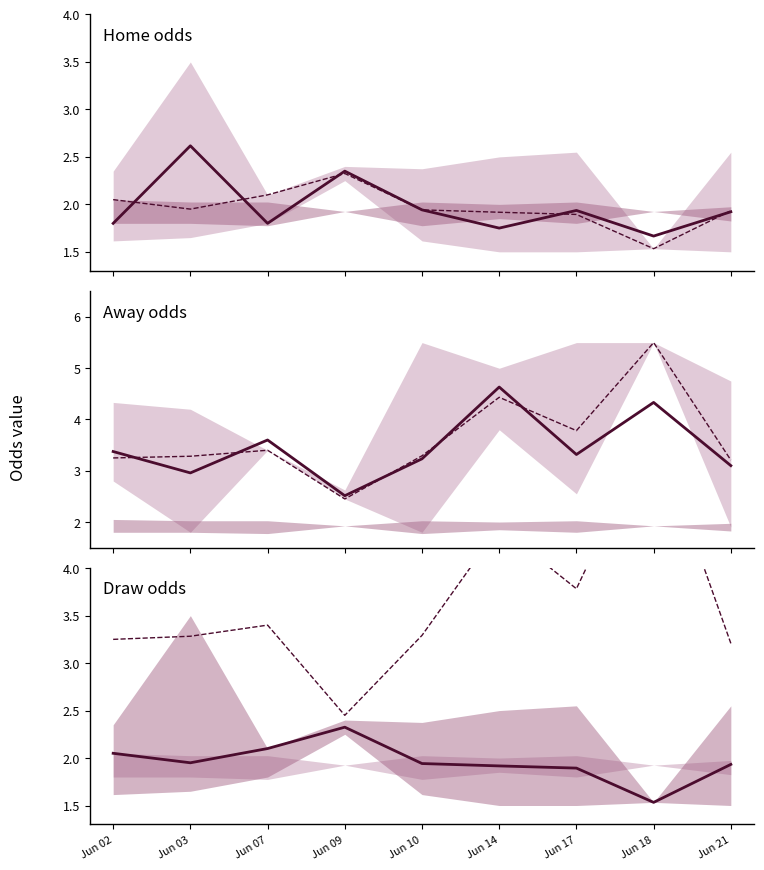

Which category has the lowest value across all series?

Jun 18